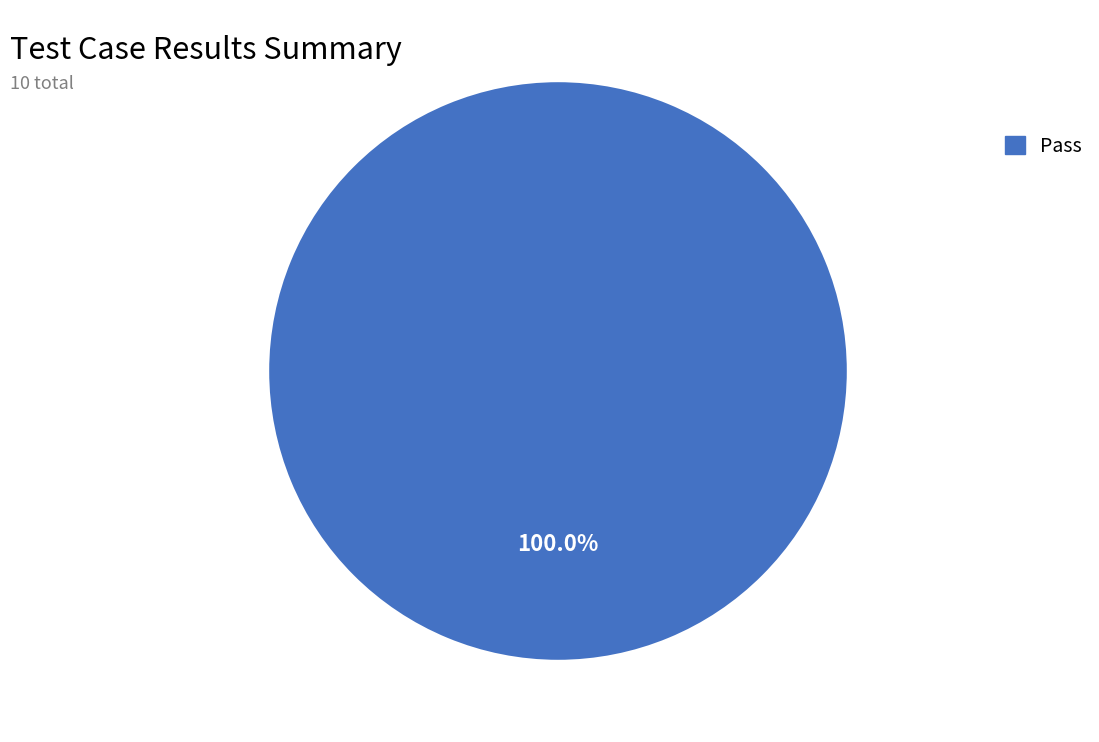

How many segments does this pie chart have?

1